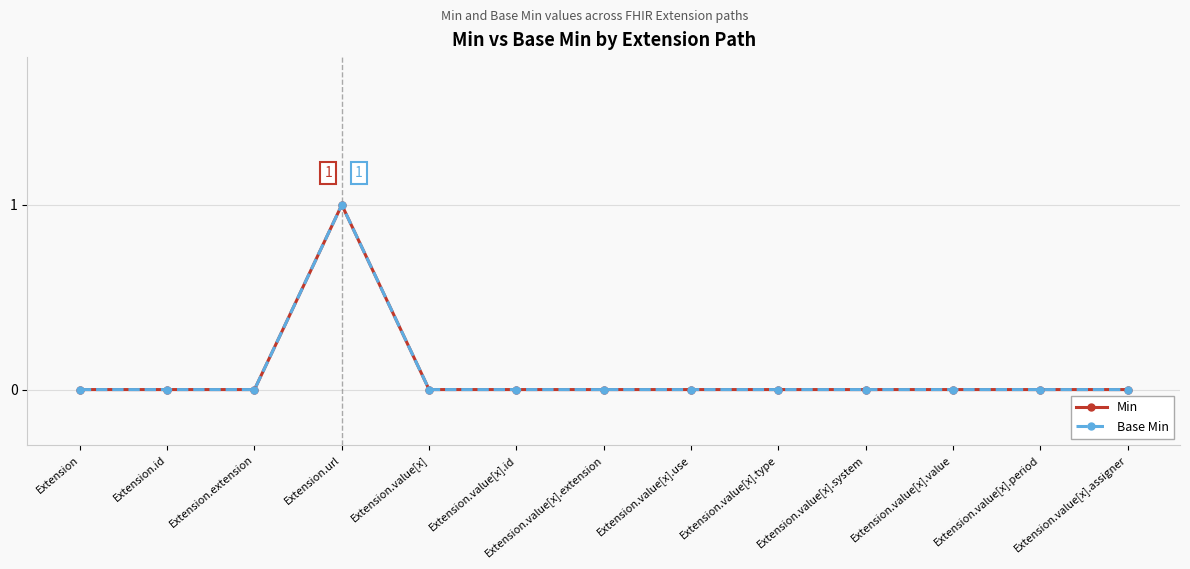

Does the chart have visible grid lines?

Yes